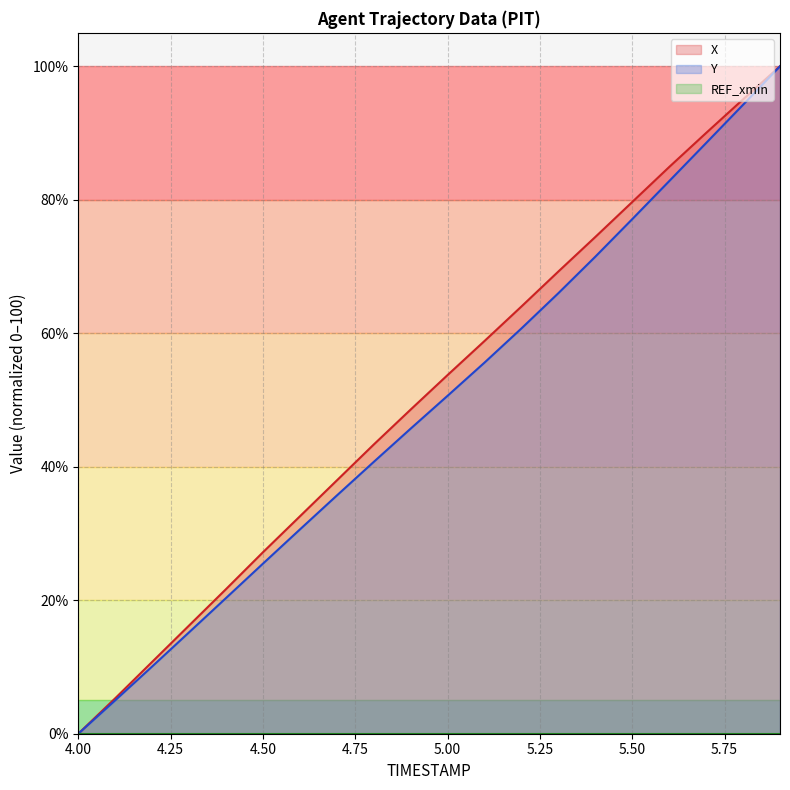

List the series in order of their overall mean, highest first.

X, Y